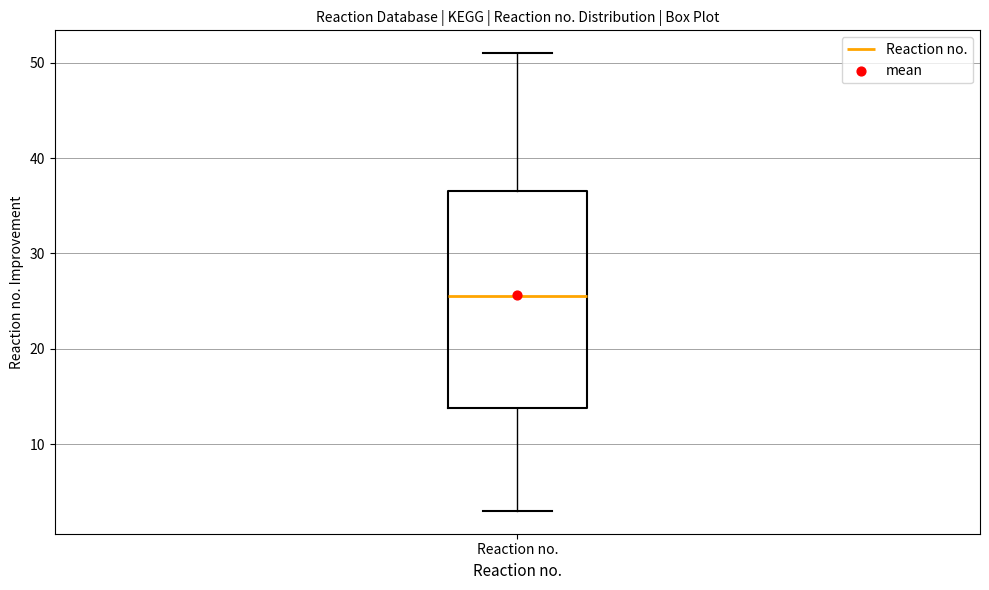

Where is the lower edge of the box for Reaction no. on the y-axis? The values are not printed on the chart, so give them approximately, as read against the axis.

14